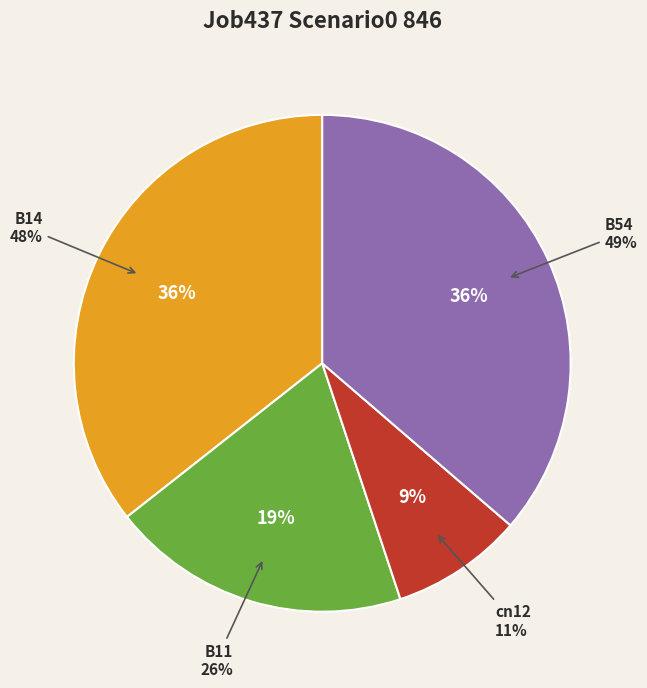

To the nearest percent, what portion does cn12 represent?

9%